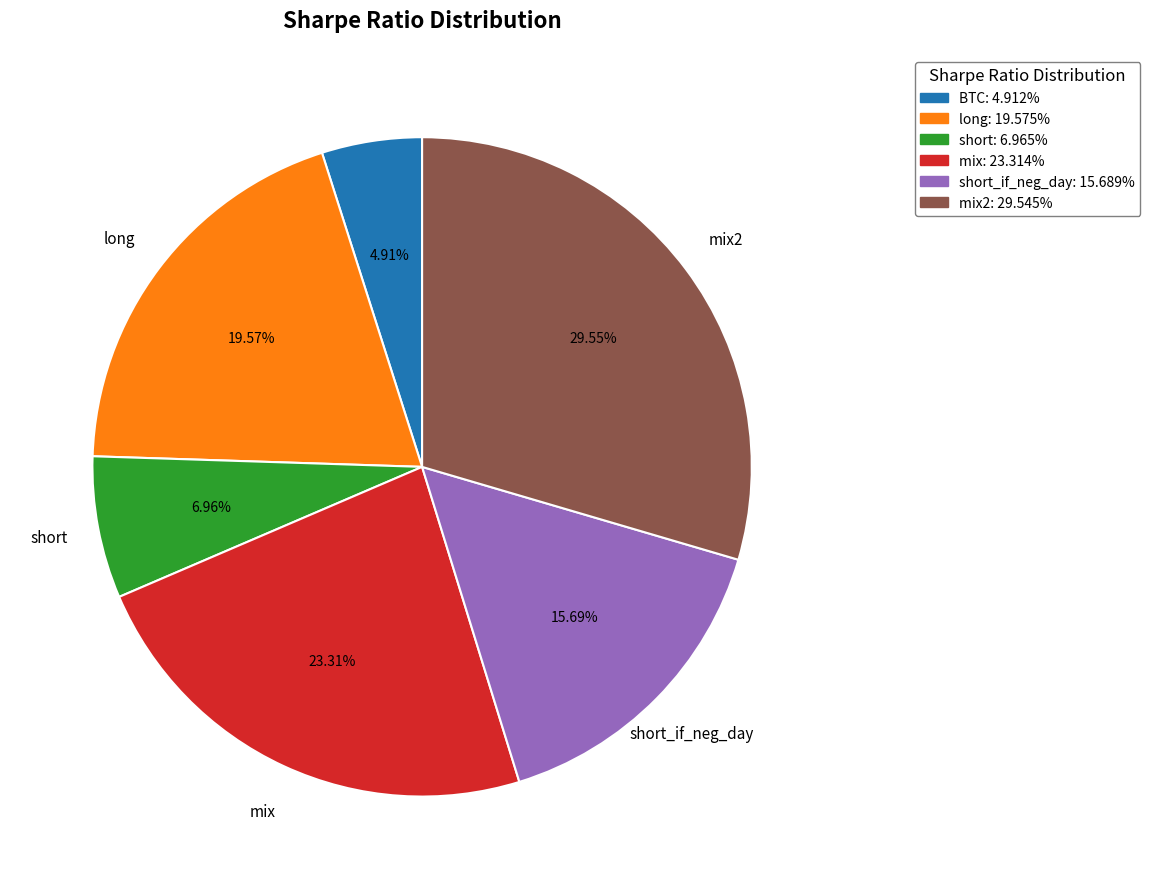

Is there any slice that represents more than half of the pie?

No